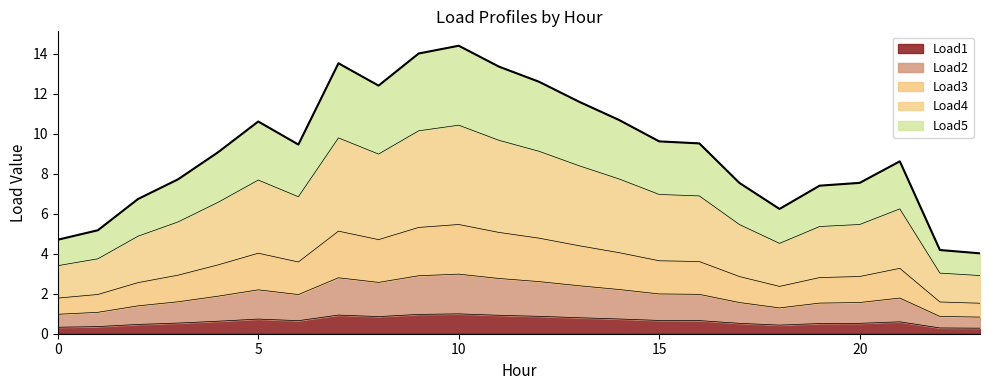

Which category has the highest value in the Load2 series?

10